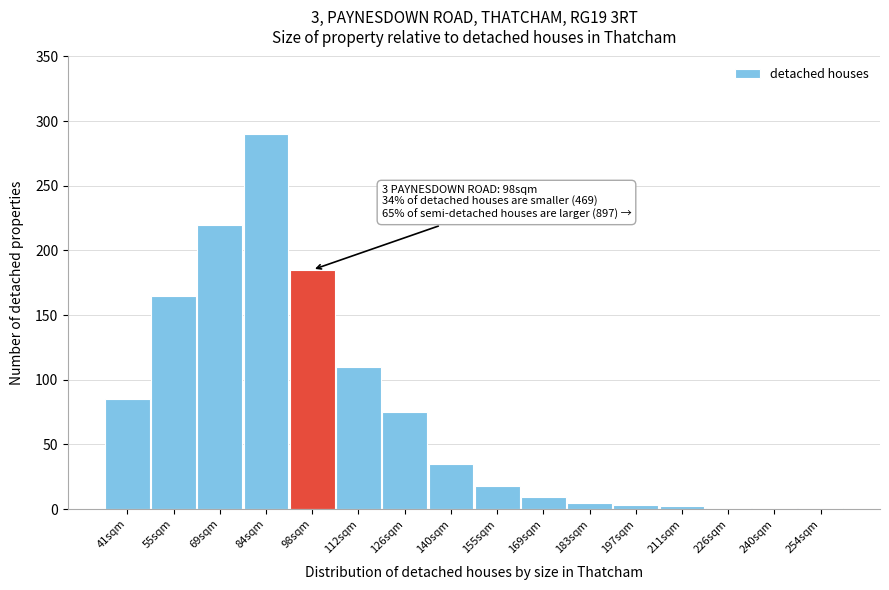

True or false: the data shows 3 at 197sqm.

True